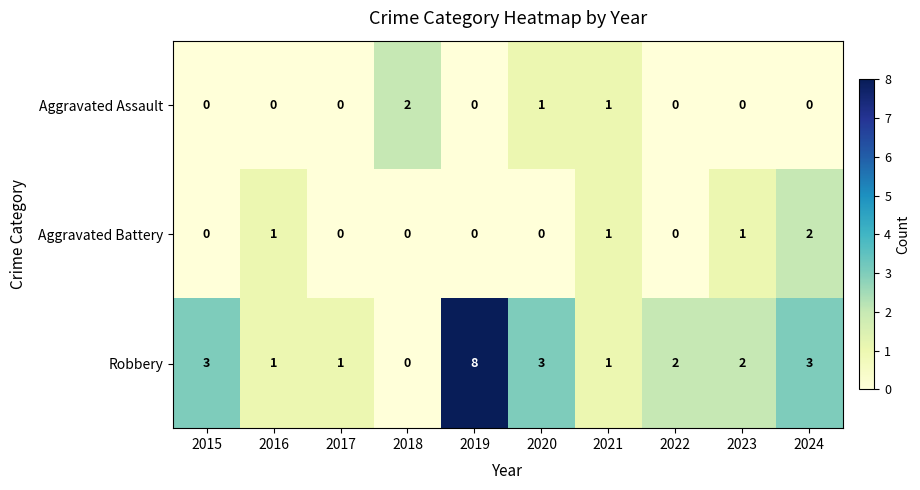

What is the difference between the maximum and second lowest values in the Robbery series?

7